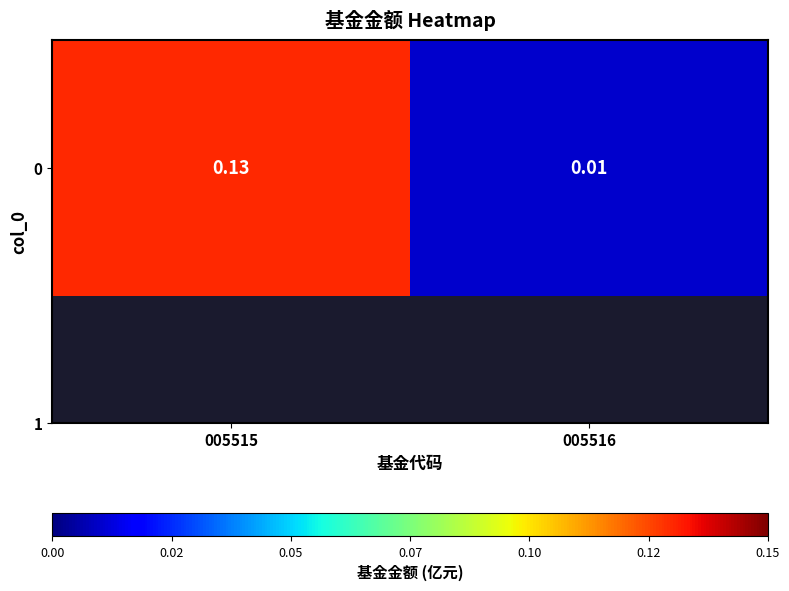

True or false: the data shows 0.1 at 005515.

False